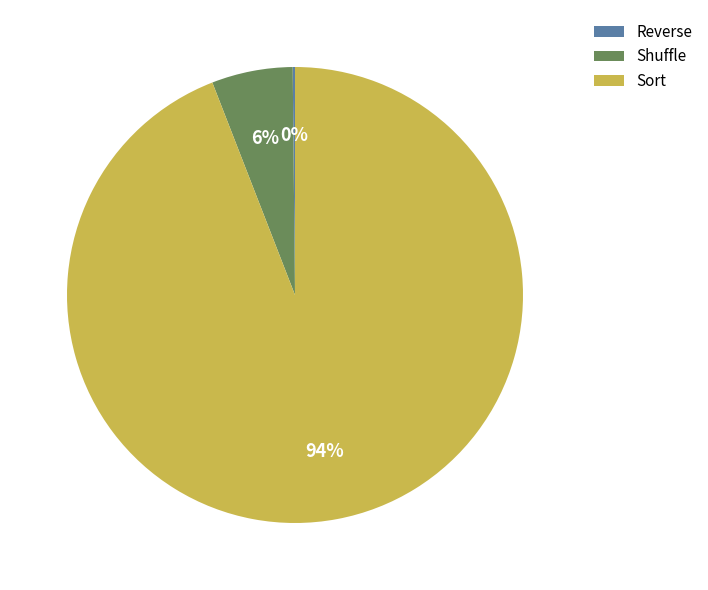

Which slice is the largest?

Sort